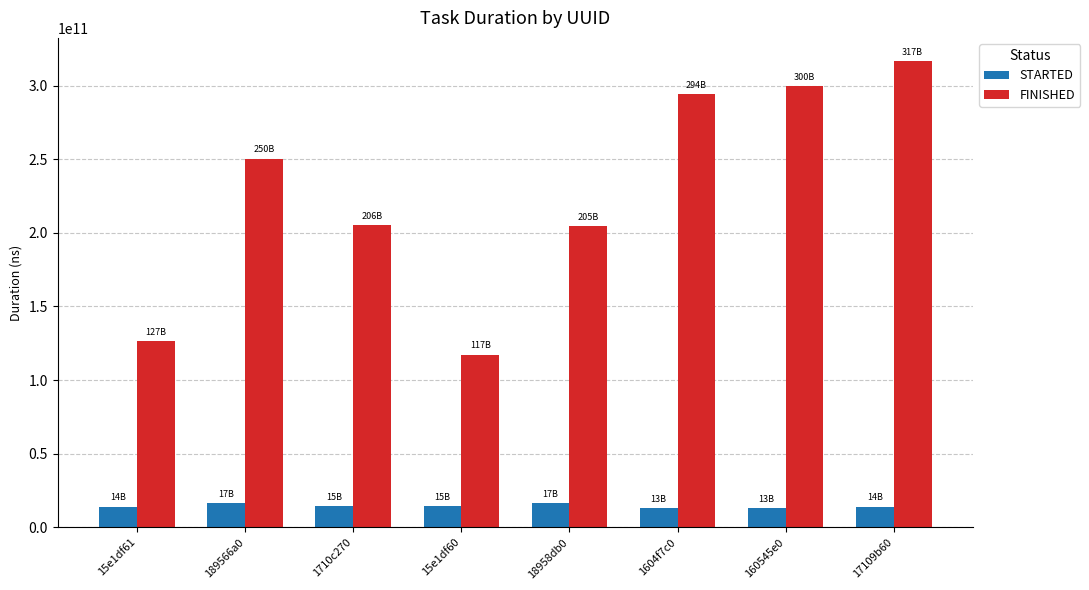

What is the lowest value of the STARTED series?

12984130242